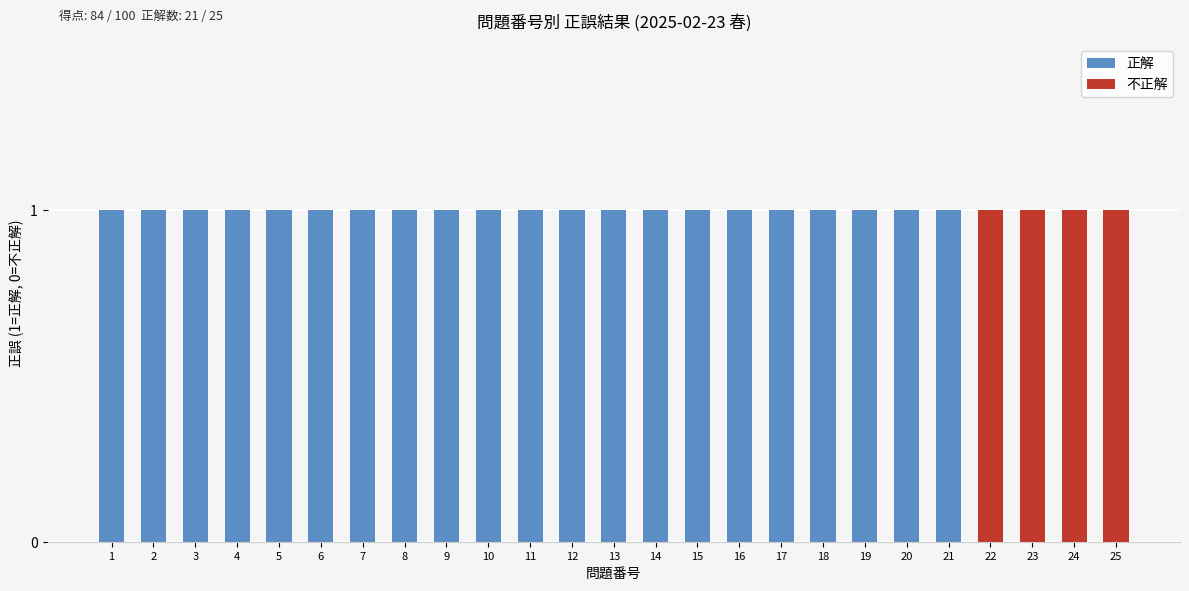

How many categories are shown in the chart?

25